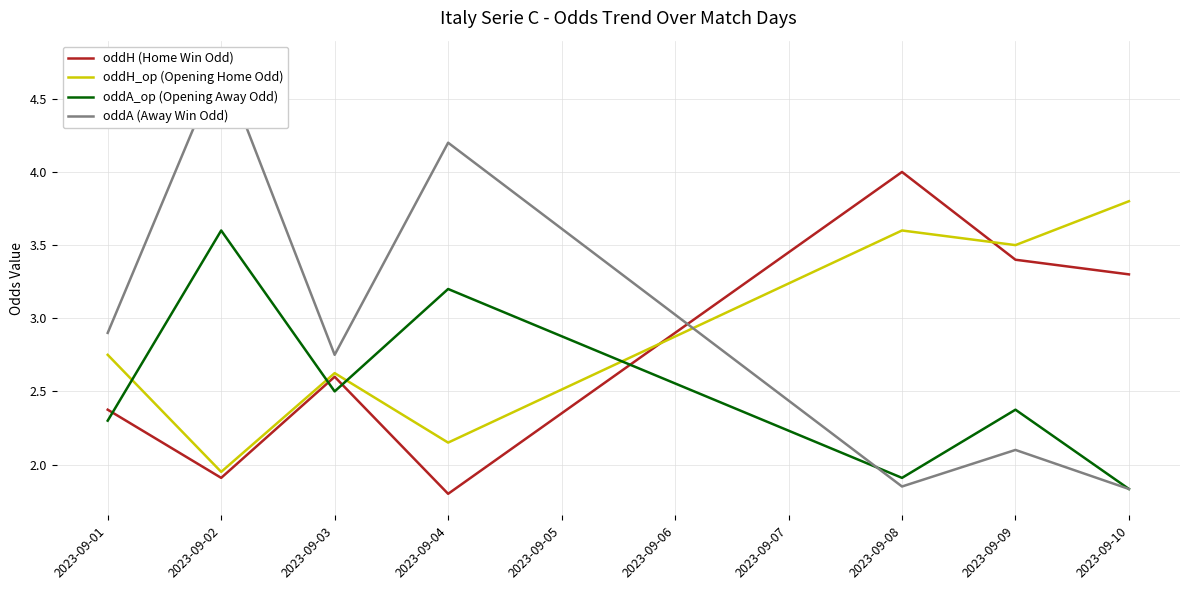

Count the number of data series in this chart.

4